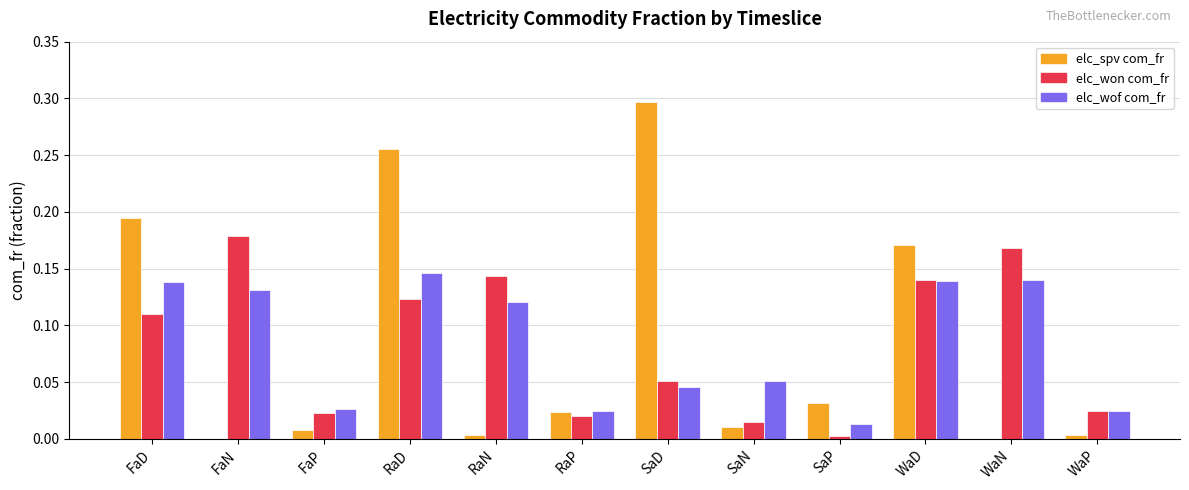

At which category is the sum across all series the highest?

RaD